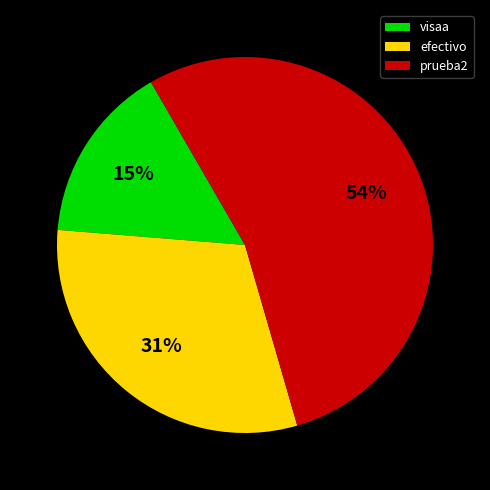

How many segments does this pie chart have?

3